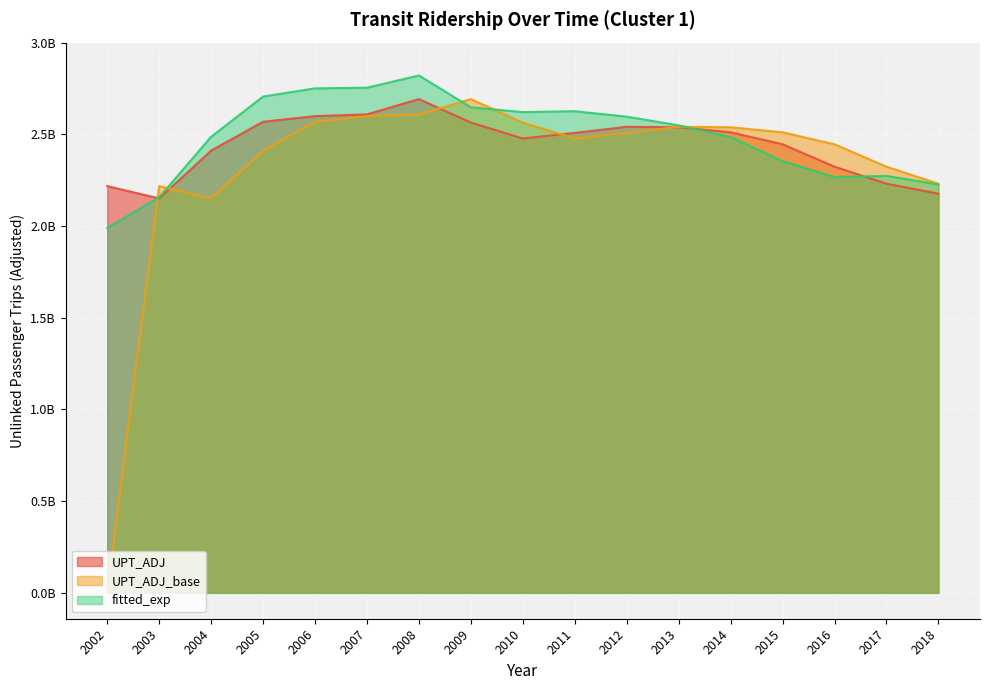

Which series has the largest total across all categories?

fitted_exp